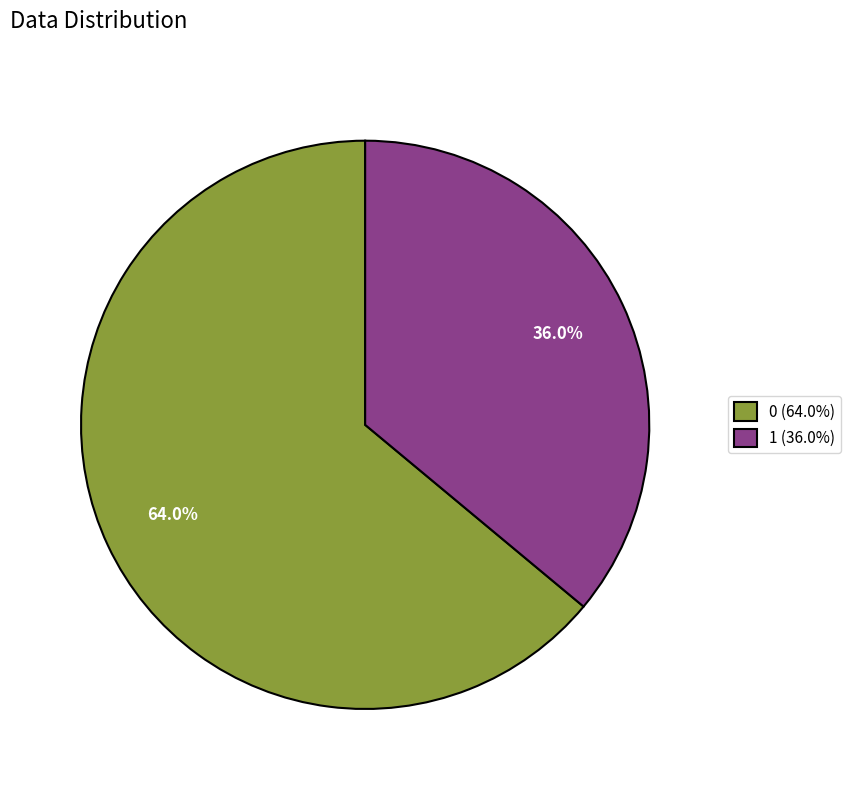

How many segments does this pie chart have?

2